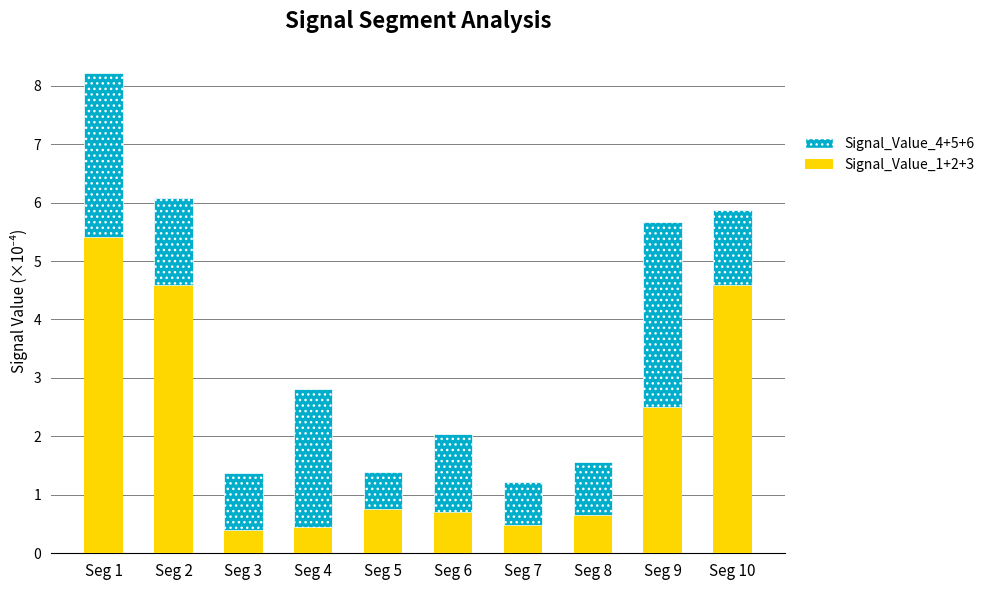

At which category is the sum across all series the highest?

Seg 1